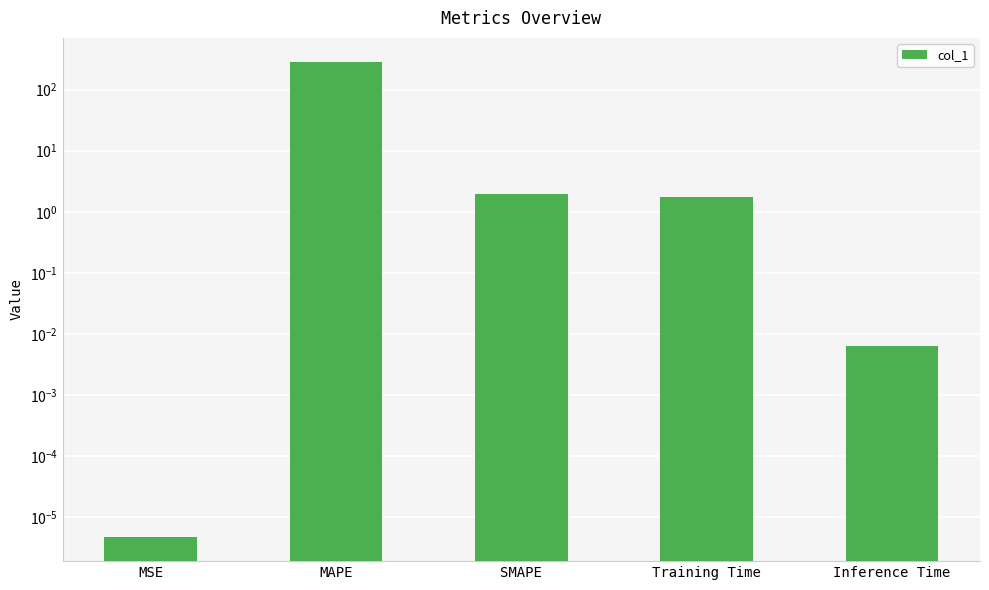

Reading right to left, what are all the values shown in this chart?

Inference Time=0.0	Training Time=1.7	SMAPE=2.0	MAPE=286.3	MSE=0.0